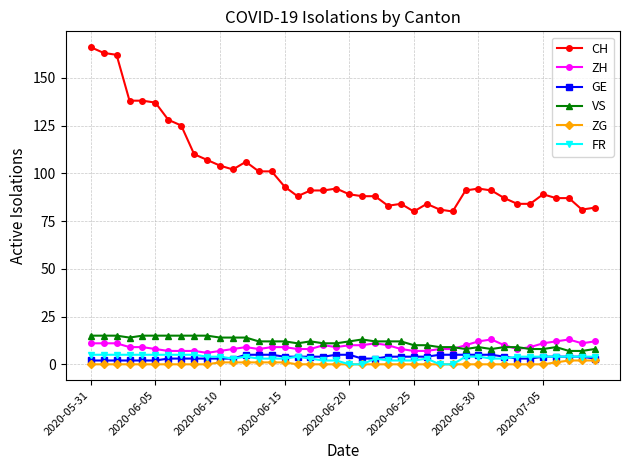

True or false: CH has more than 2 interior local peaks.

True